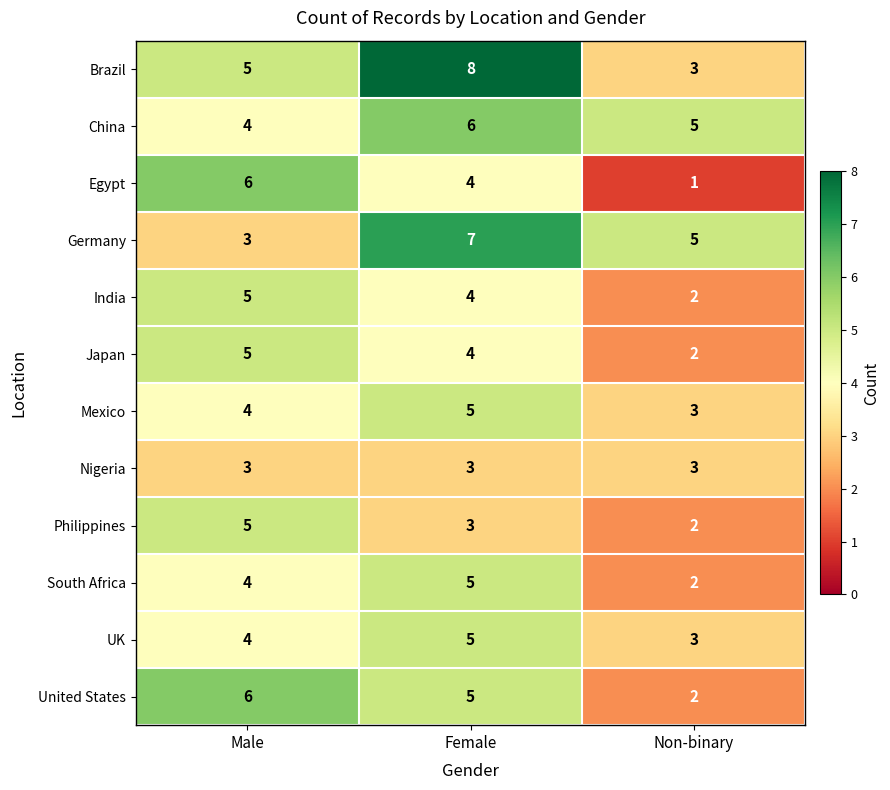

How many series are shown in this chart?

12